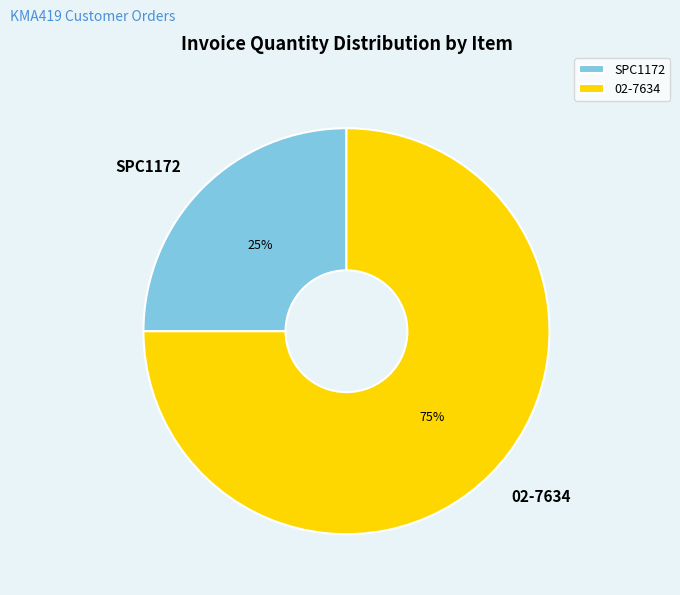

What is the smallest slice in the pie chart?

SPC1172